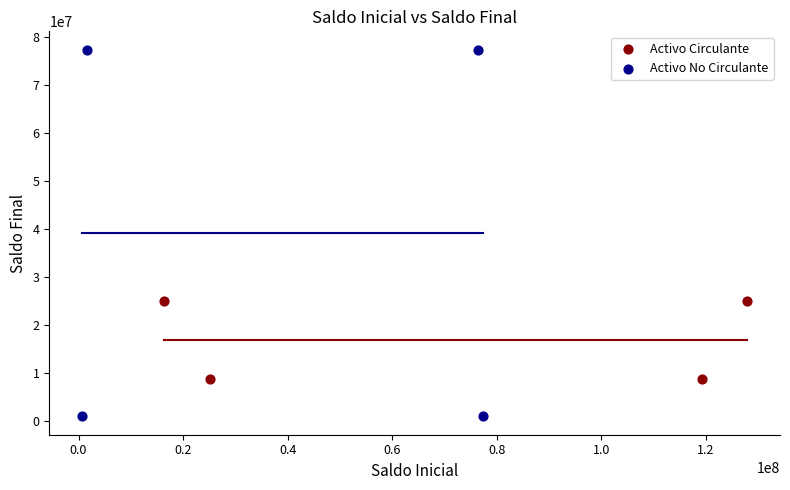

What are all the series names shown in the legend?

Activo Circulante, Activo No Circulante